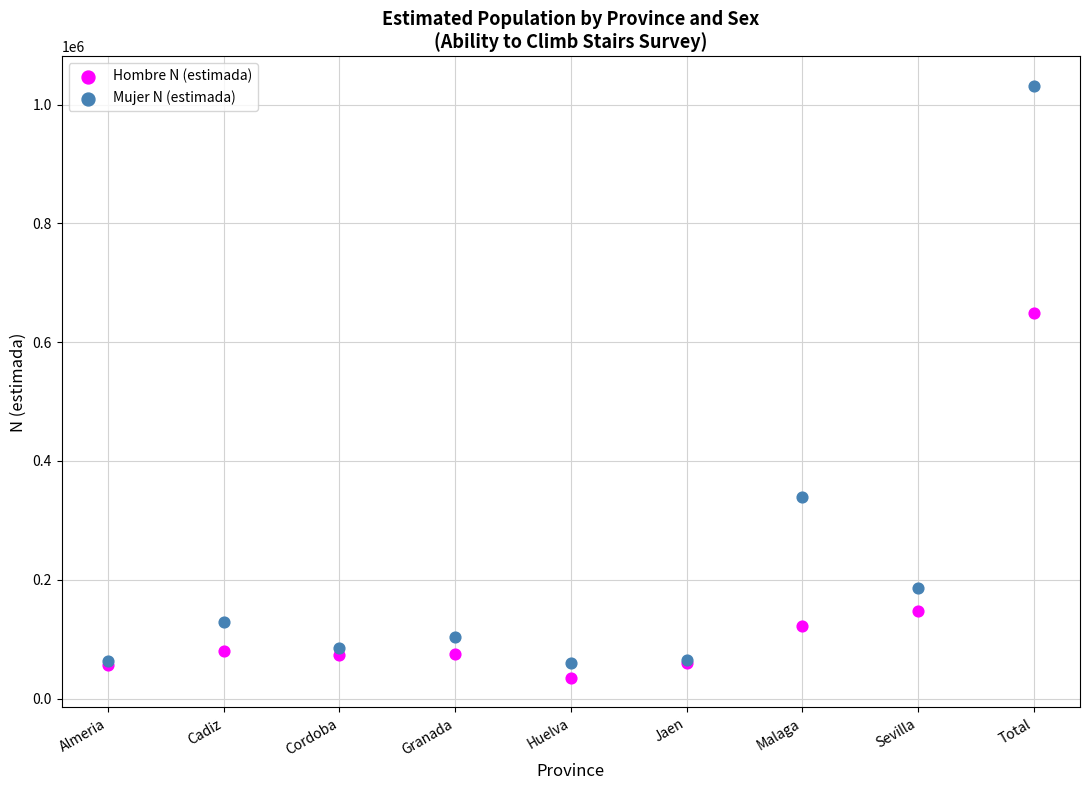

What are all the series names shown in the legend?

Hombre N (estimada), Mujer N (estimada)